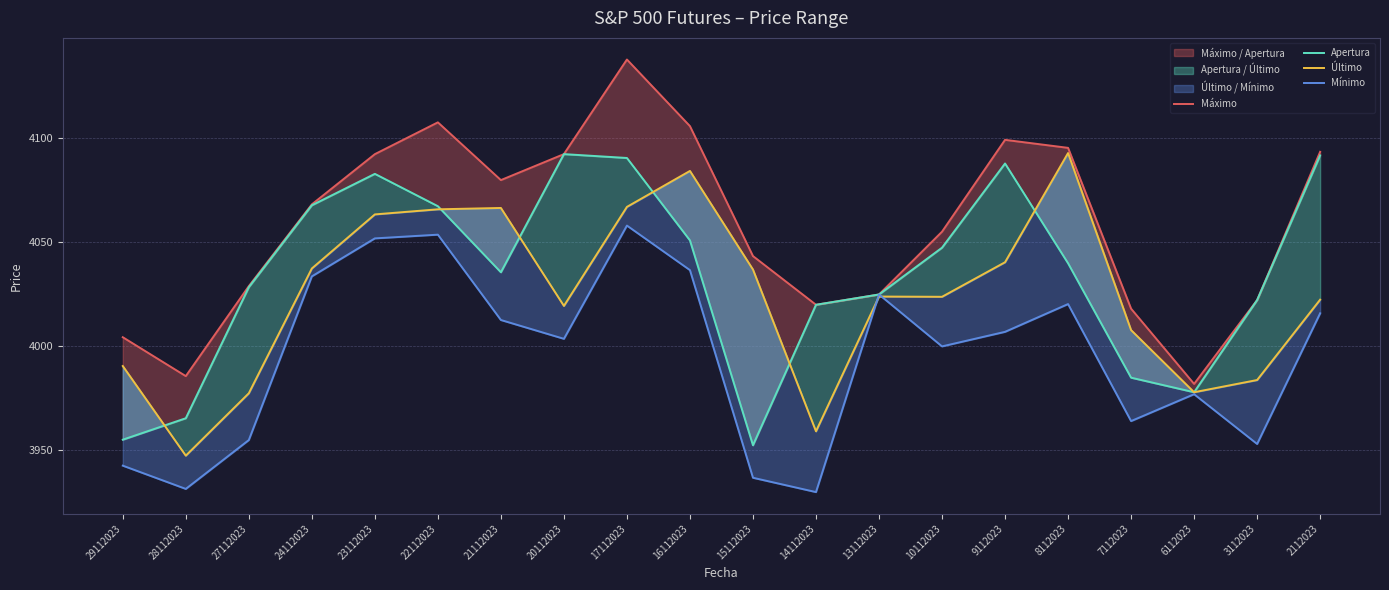

Where is the first local maximum for Mínimo?

22112023